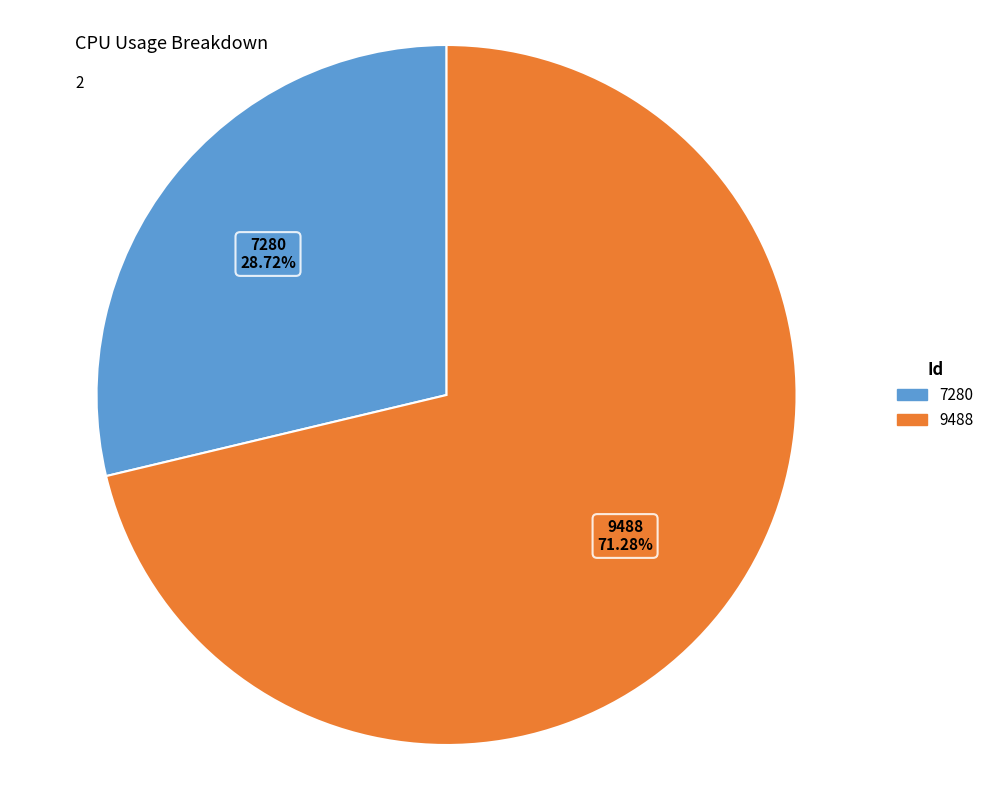

Which category has the biggest portion of the pie?

9488